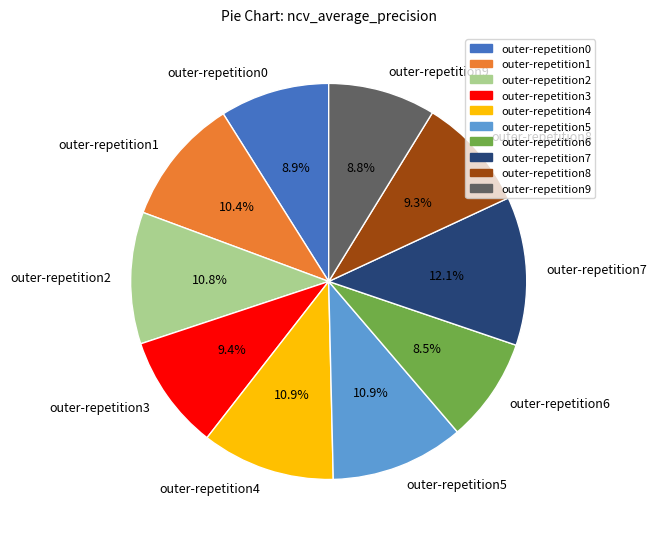

Between outer-repetition2 and outer-repetition6, which is larger?

outer-repetition2